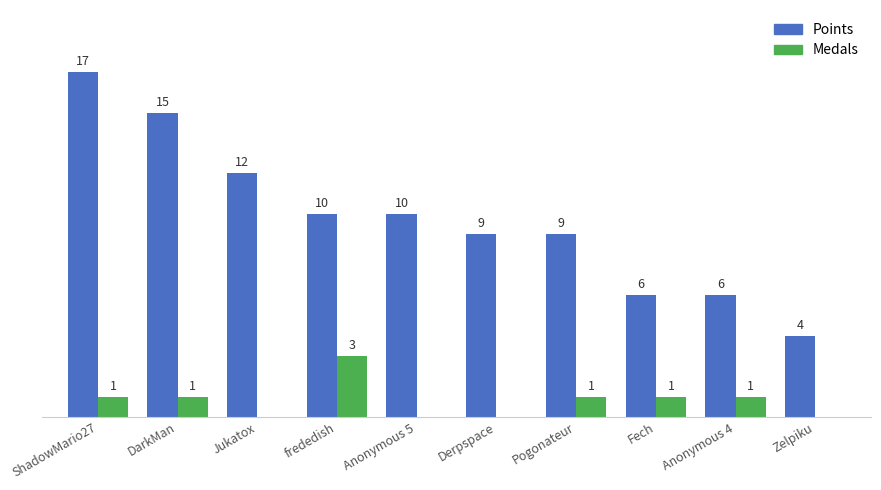

At which label does Points first exceed 10?

ShadowMario27